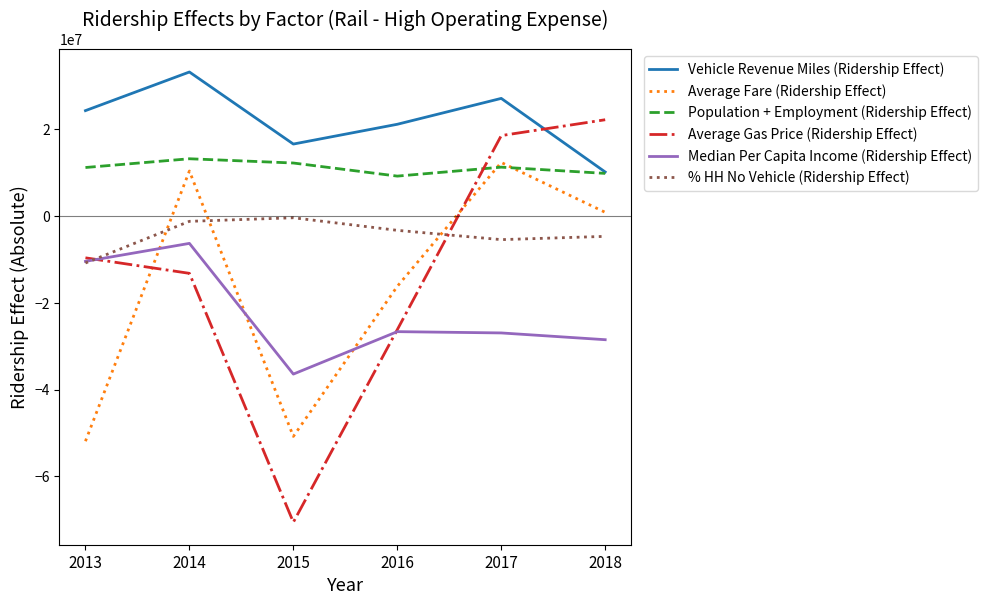

How many categories are shown in the chart?

6